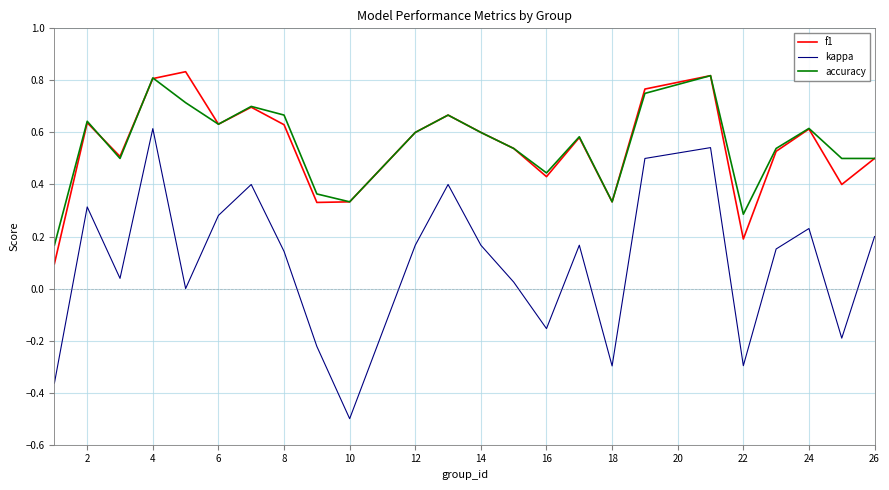

True or false: kappa and f1 cross at least once.

False